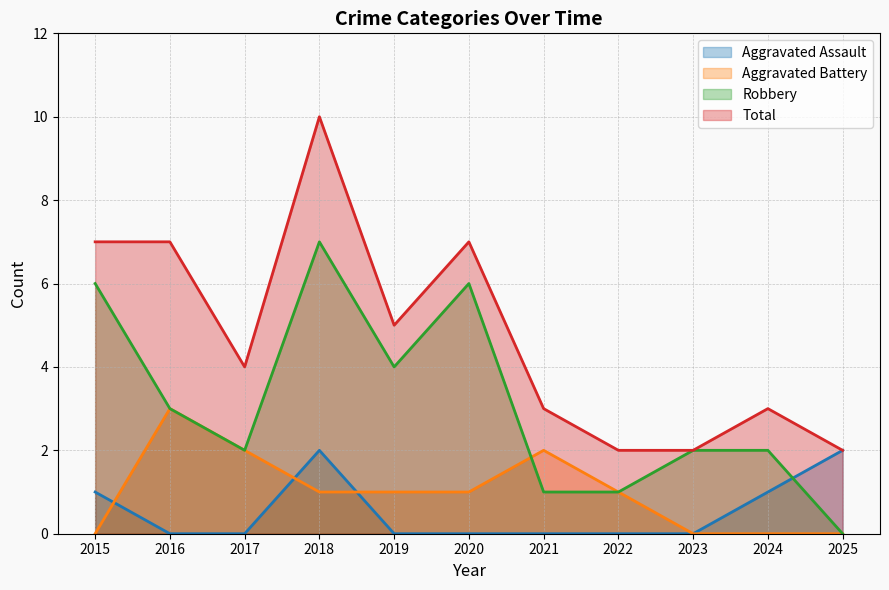

How many interior local valleys does the Robbery series have?

2